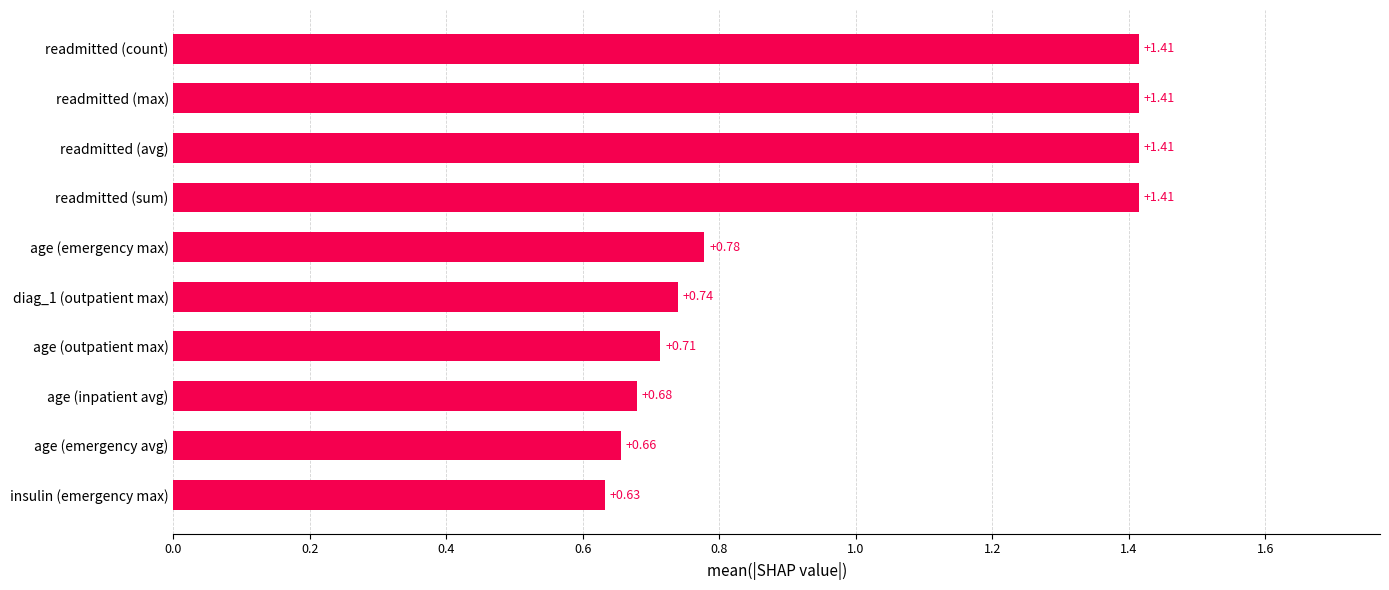

Which has a higher value, age (inpatient avg) or readmitted (avg)?

readmitted (avg)